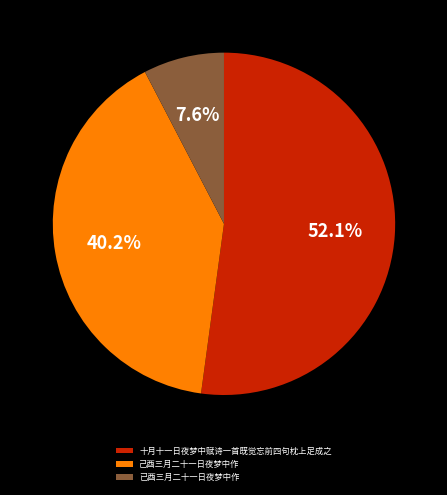

How many segments does this pie chart have?

3